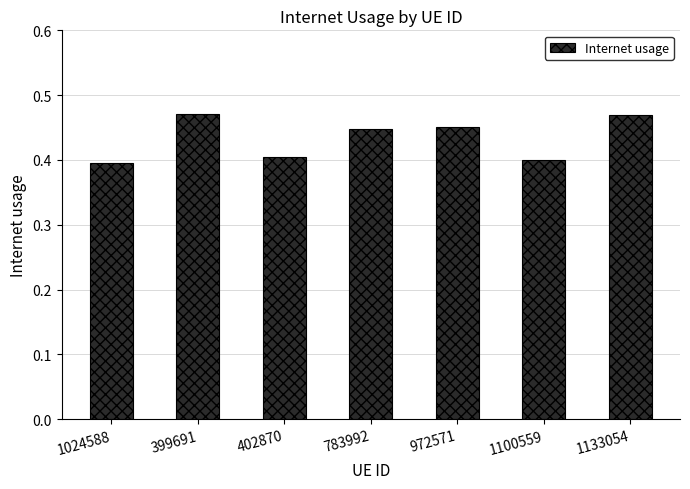

The chart shows a value of 0.4 at 1100559. True or false?

True